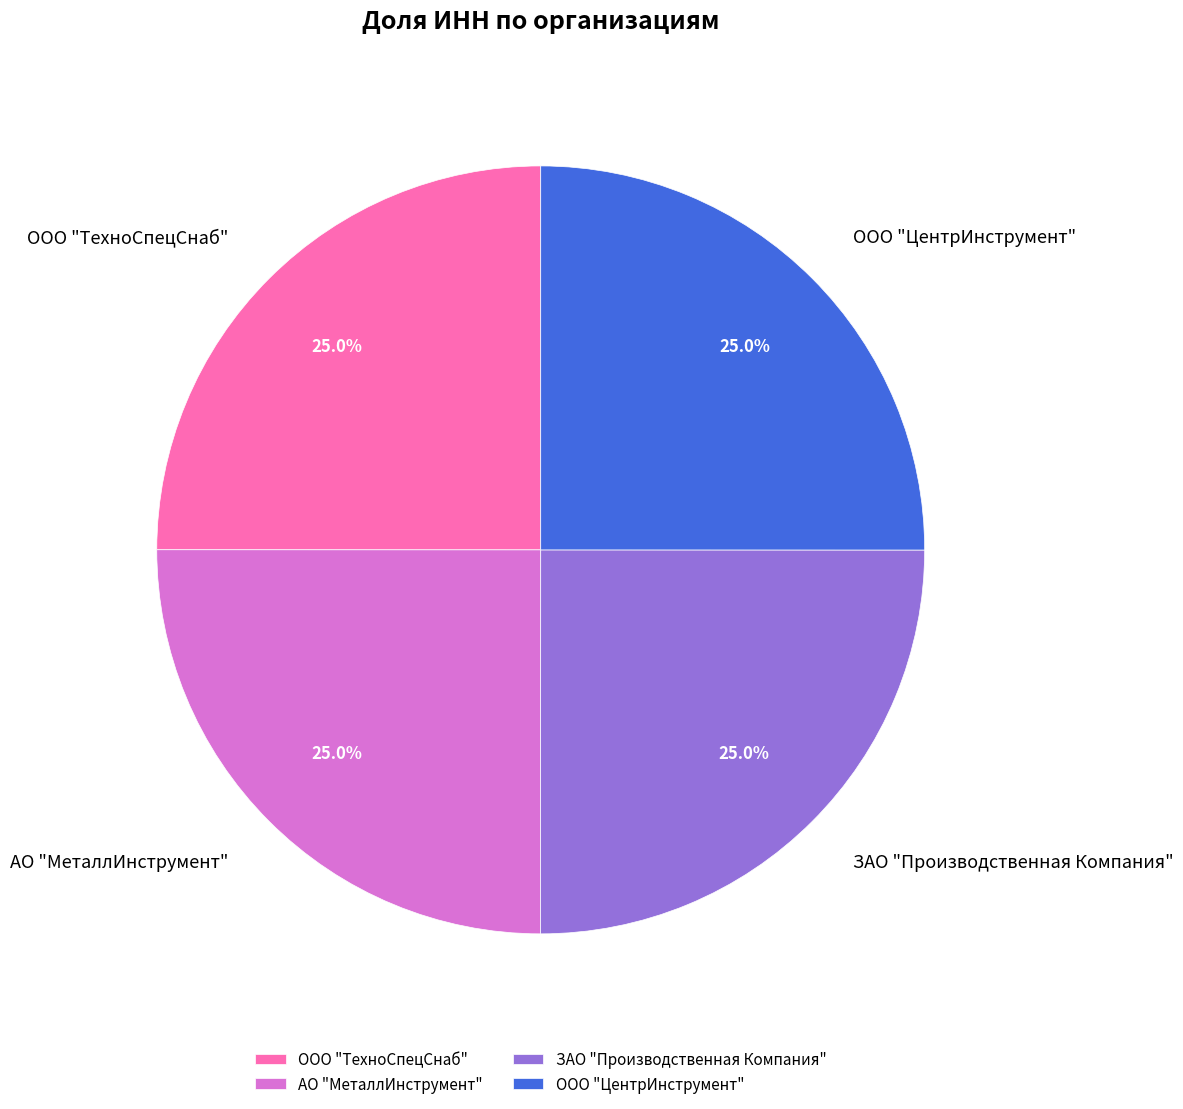

What is the ratio of the value at ООО "ЦентрИнструмент" to the value at ЗАО "Производственная Компания"?

1.0